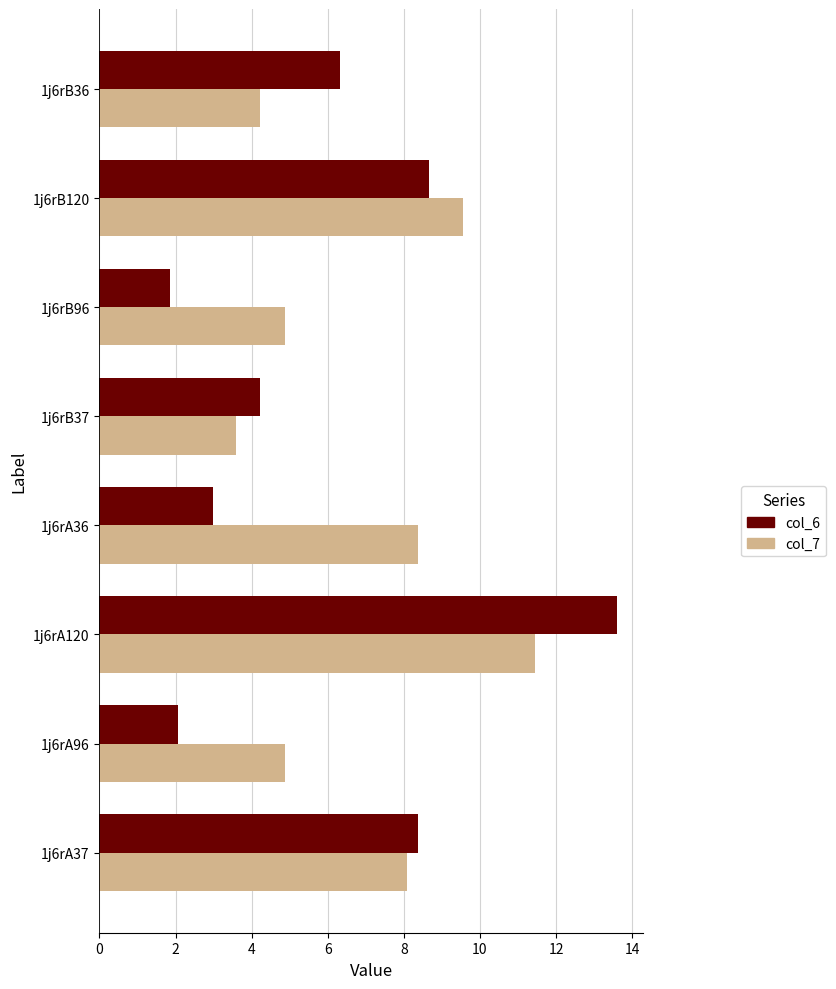

Rank the series by their average value, from highest to lowest.

col_7, col_6